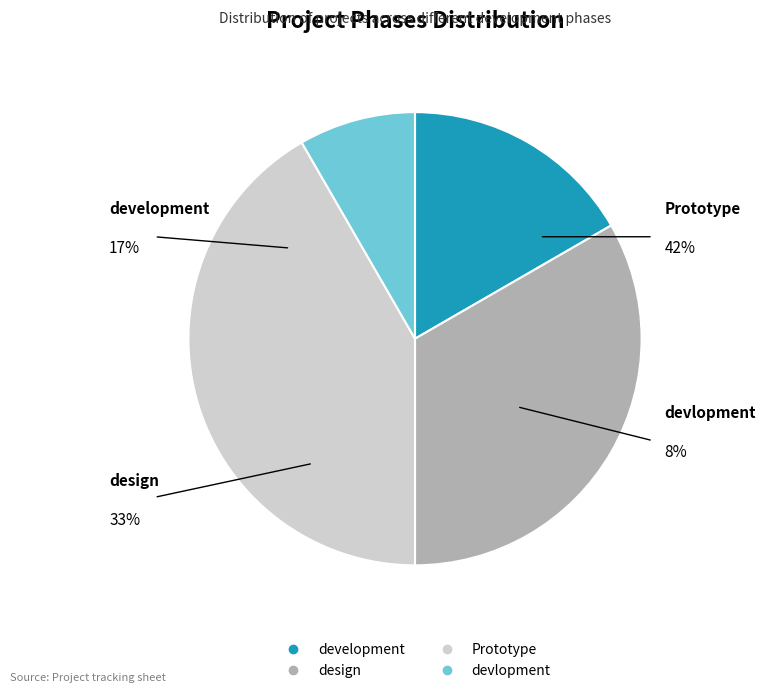

Is it true that design is 33% of the pie?

True